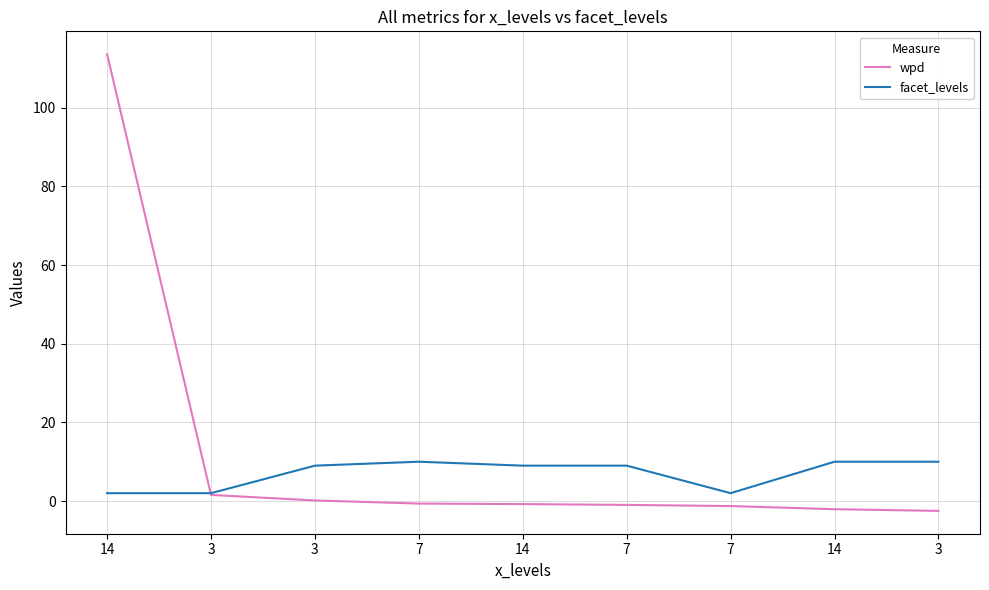

How many times do facet_levels and wpd cross each other?

1